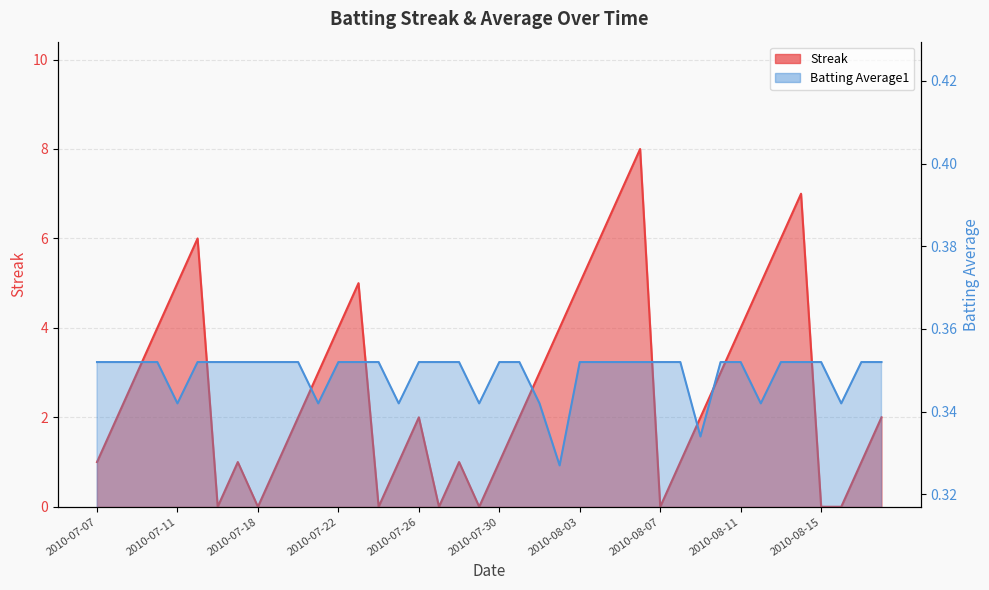

At how many categories does at least one series exceed 4?

10